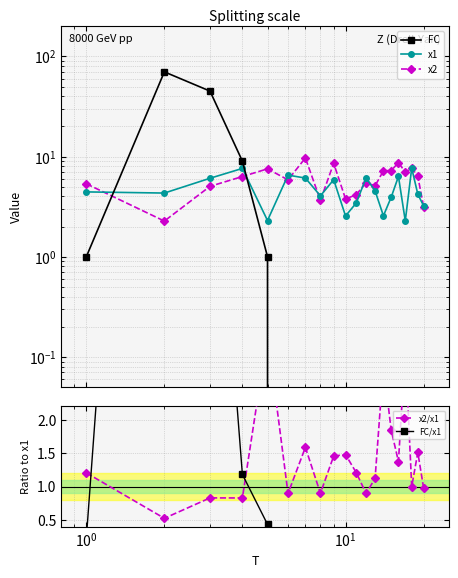

Which series has the widest spread of values?

FC